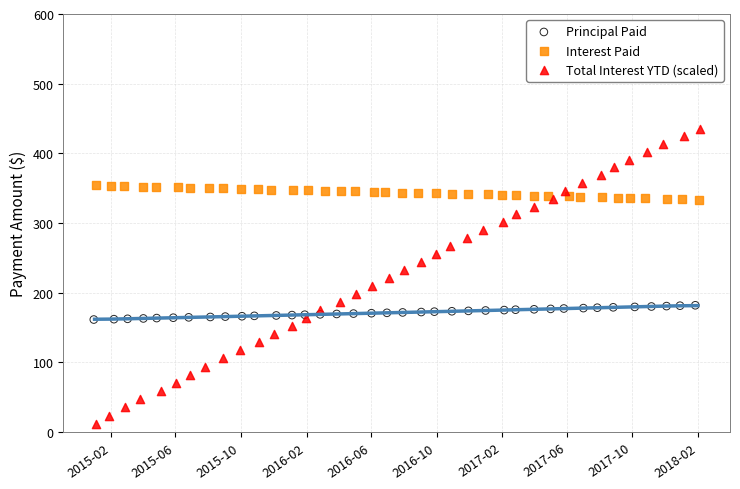

Which series reaches the minimum Y coordinate?

Total Interest YTD (scaled)